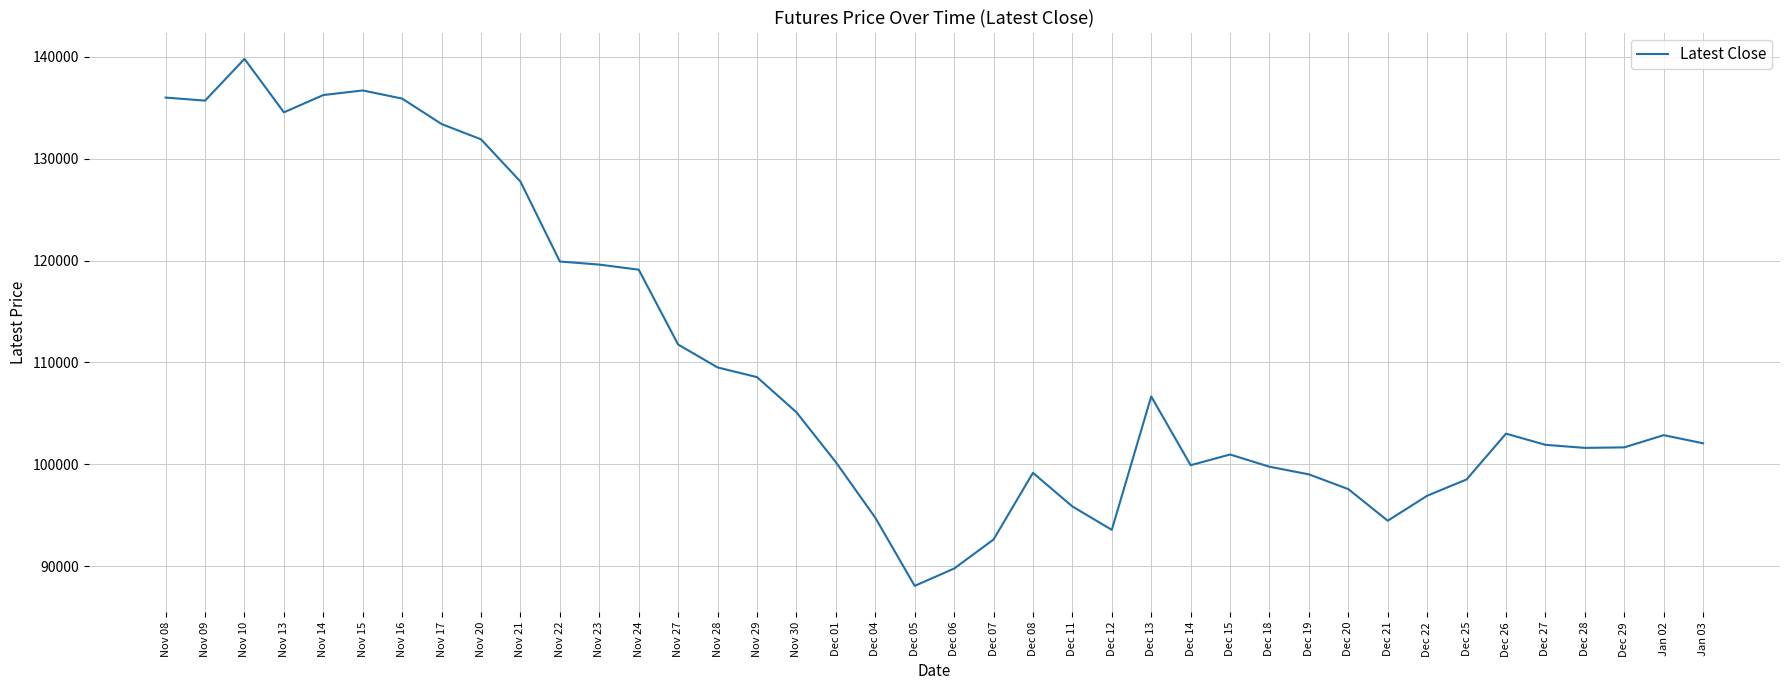

What is the sum of all values?

4402050